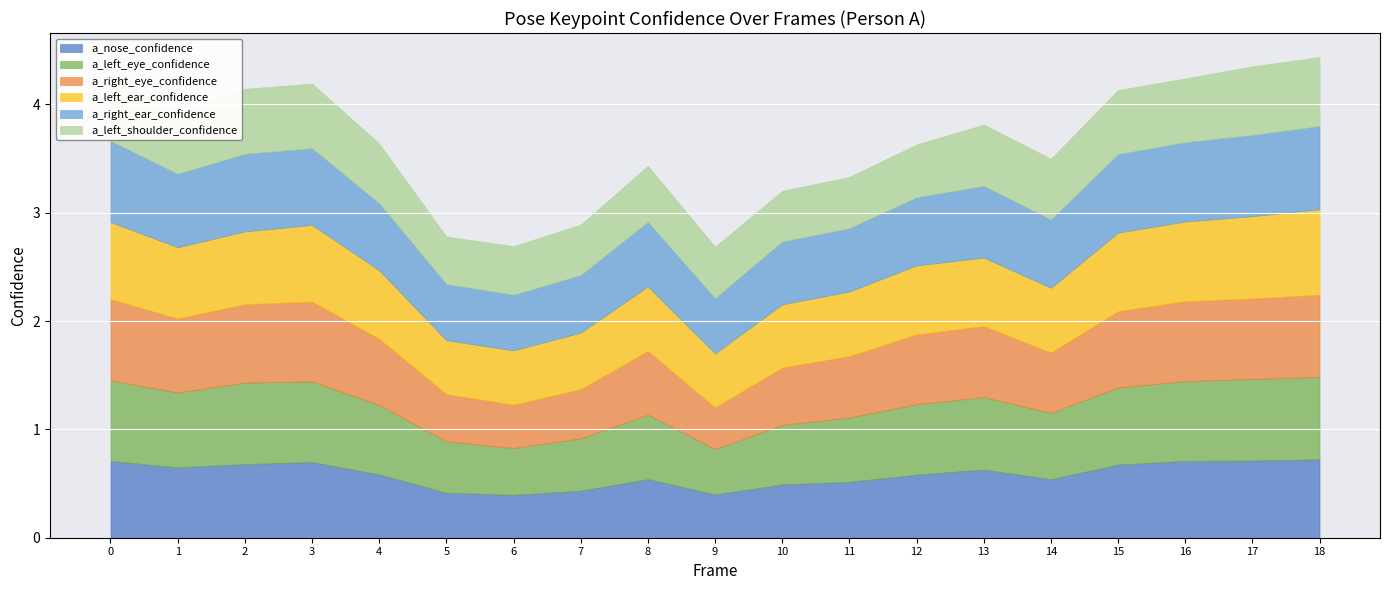

What is the sum of all a_left_shoulder_confidence values?

10.3